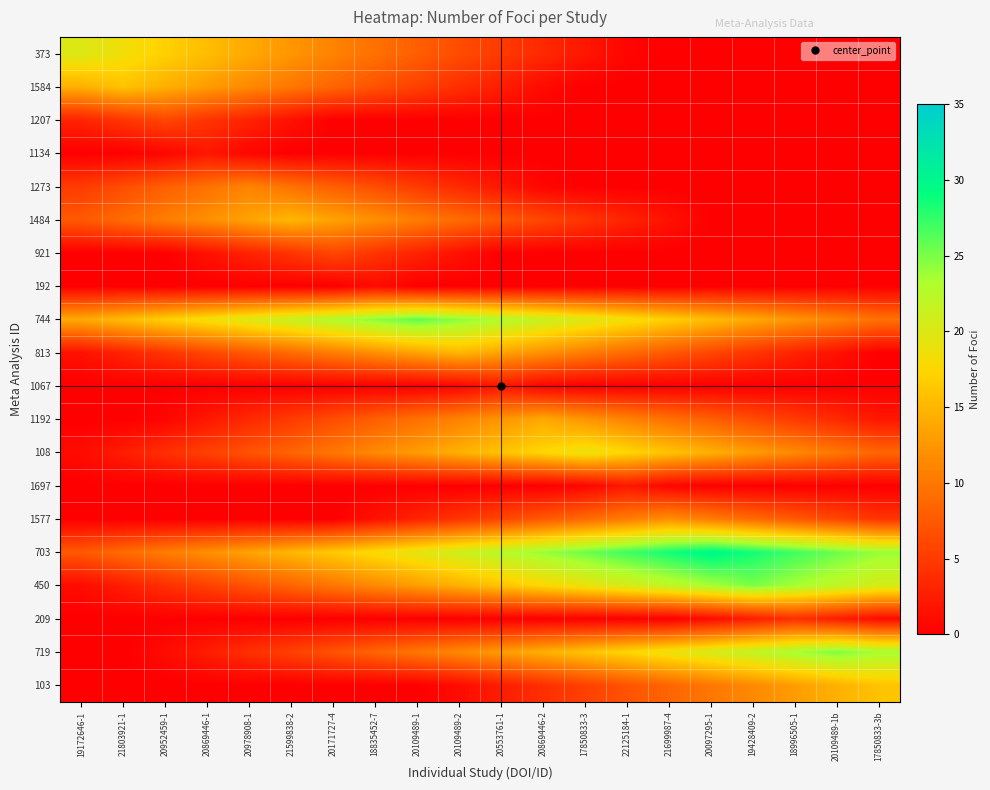

What is the spread (max minus min) of values at 20553761-1?

23.0